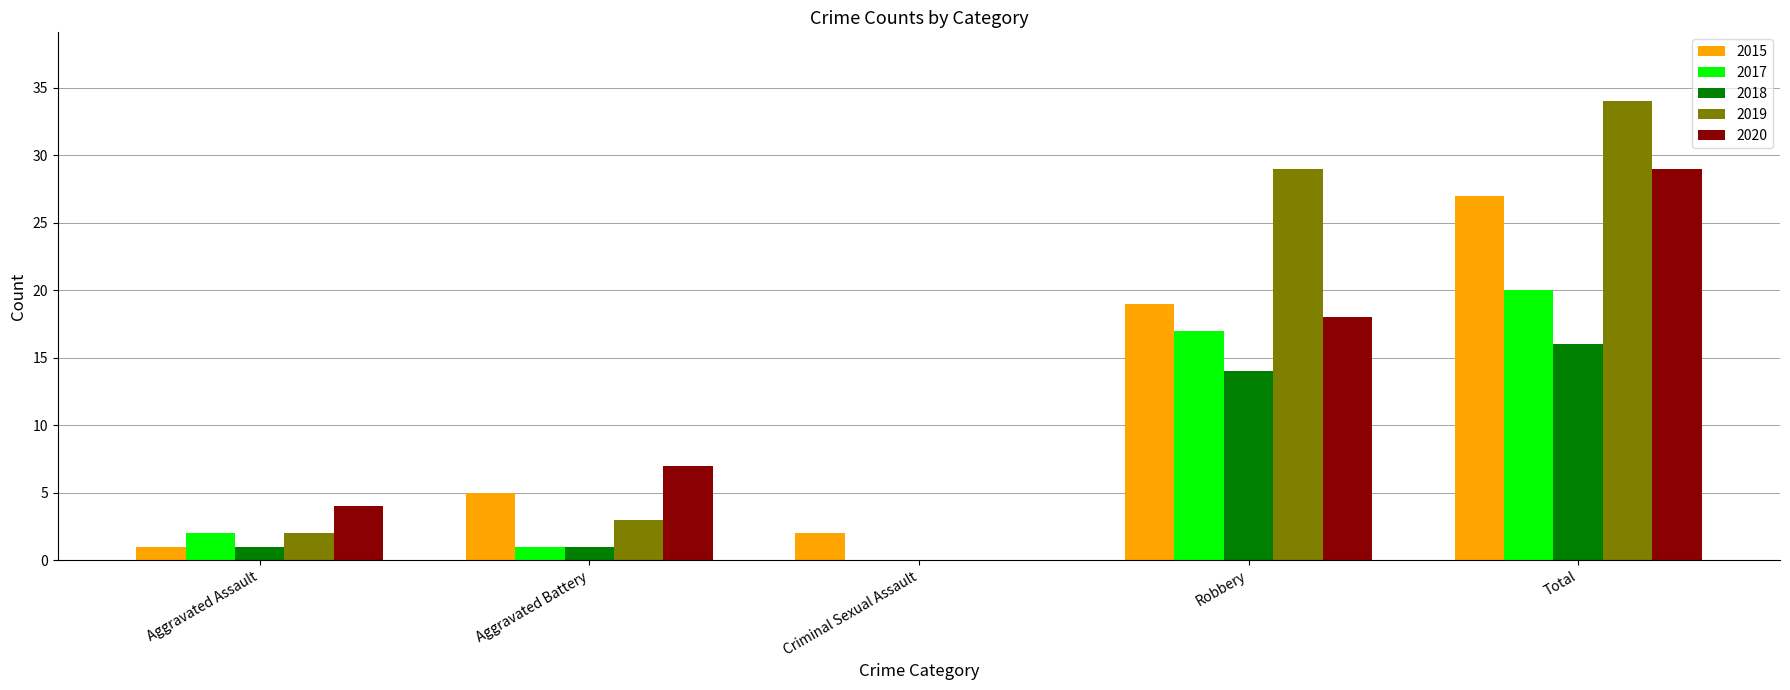

Which series has the largest total across all categories?

2019